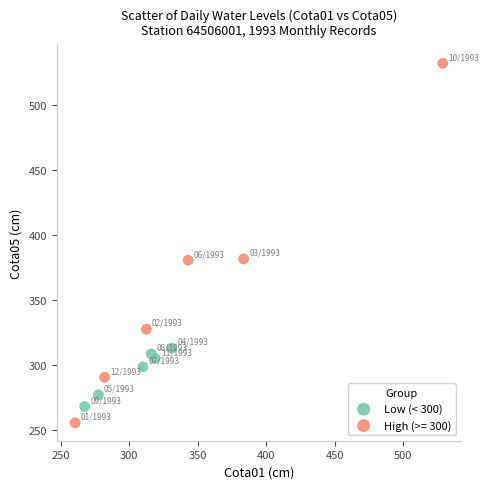

Which series has the largest Y range (max minus min)?

High (>= 300)